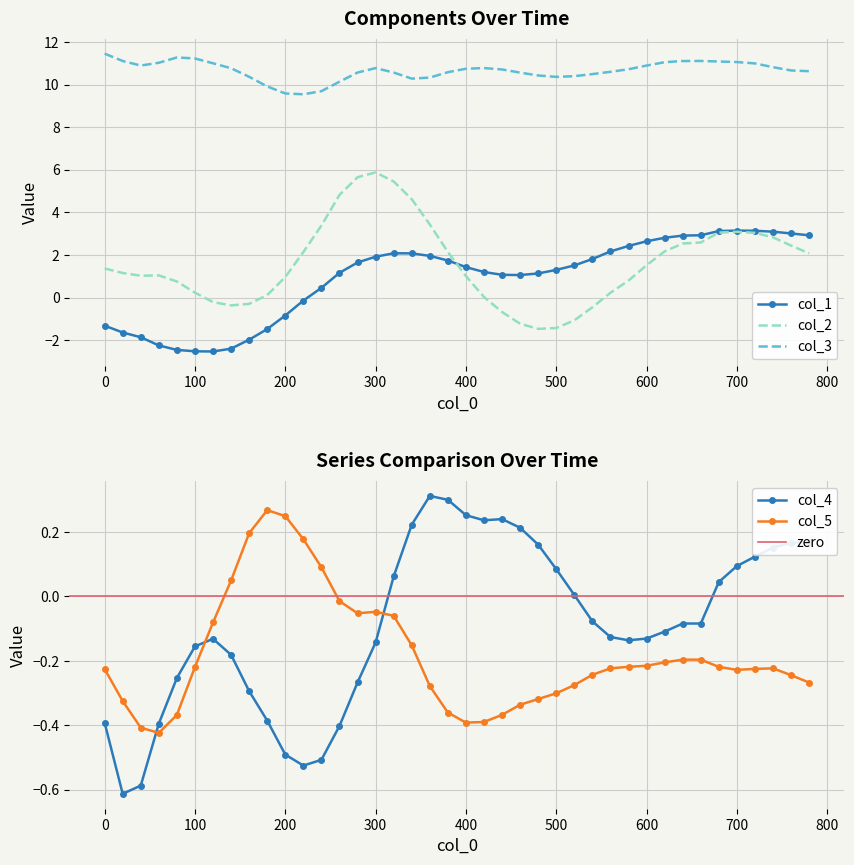

True or false: col_4 and col_3 intersect in this chart.

False